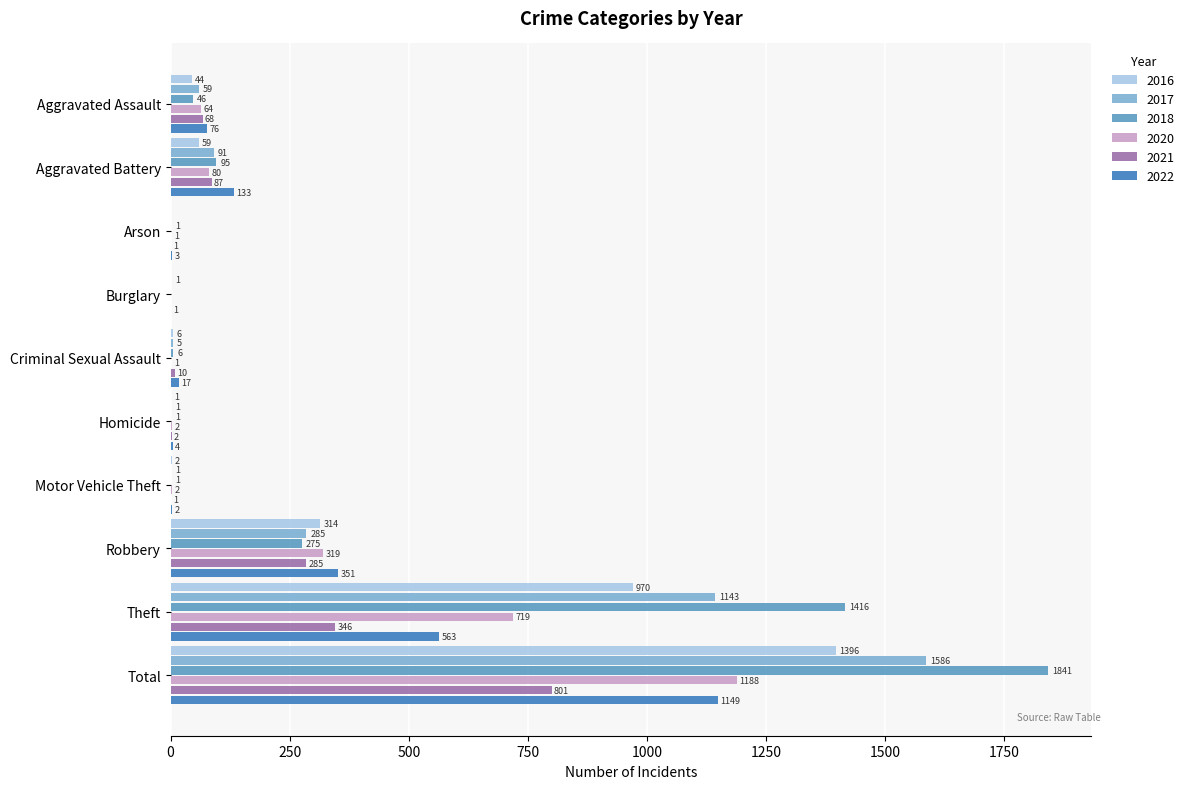

Is the value of 2020 at Criminal Sexual Assault greater than the value of 2016 at Criminal Sexual Assault?

No